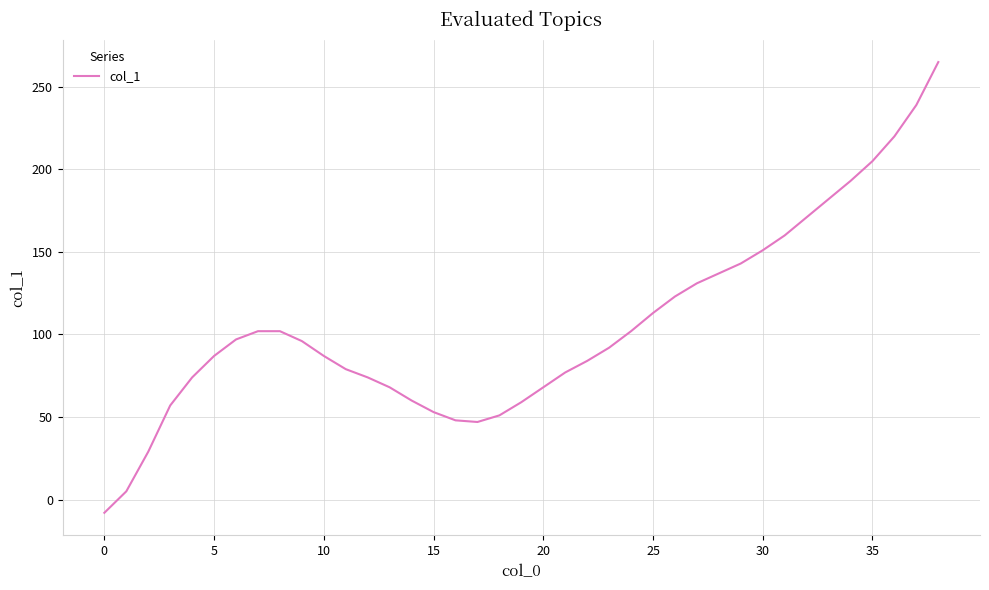

What is the minimum value shown in the chart?

-8